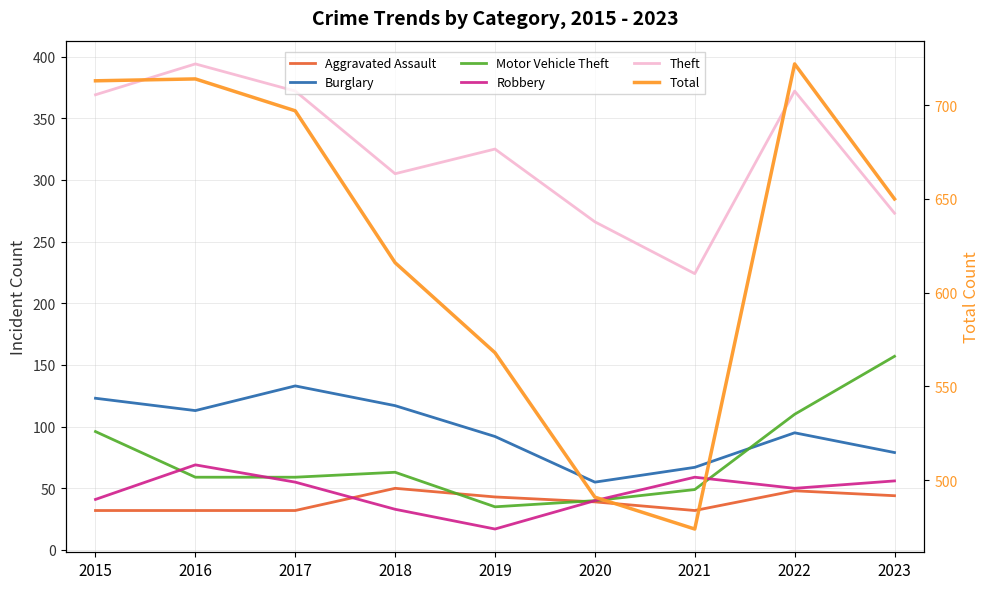

How many values in the Aggravated Assault series exceed 39?

4